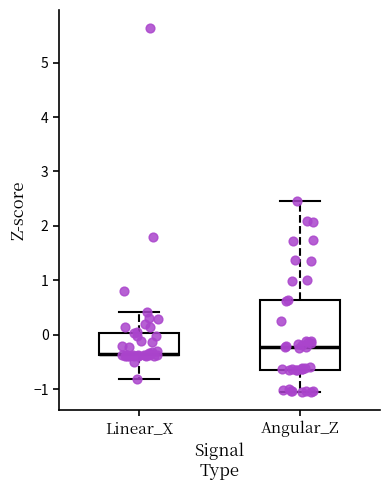

Which box has the highest median line?

Angular_Z